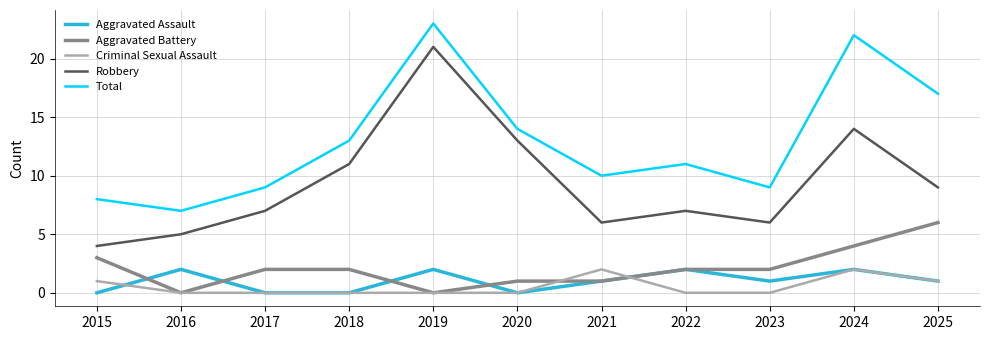

What is the greatest value displayed?

23